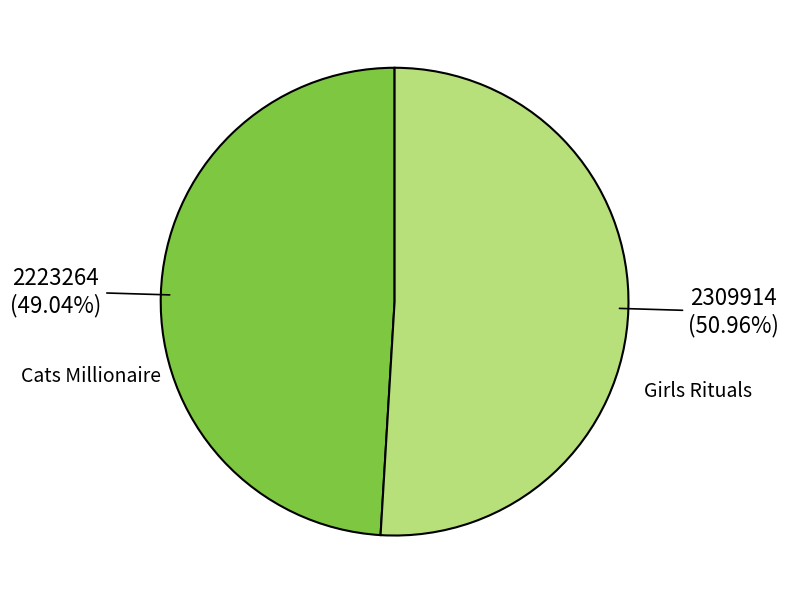

Combined, do Girls Rituals and Cats Millionaire account for over 50%?

Yes